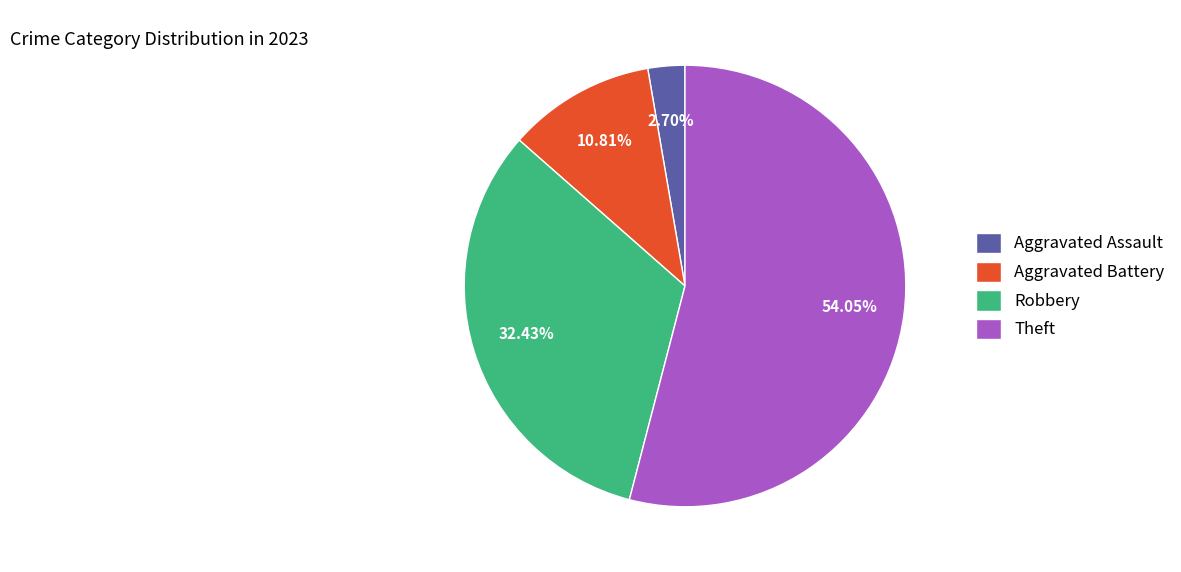

Between Theft and Aggravated Battery, which is larger?

Theft